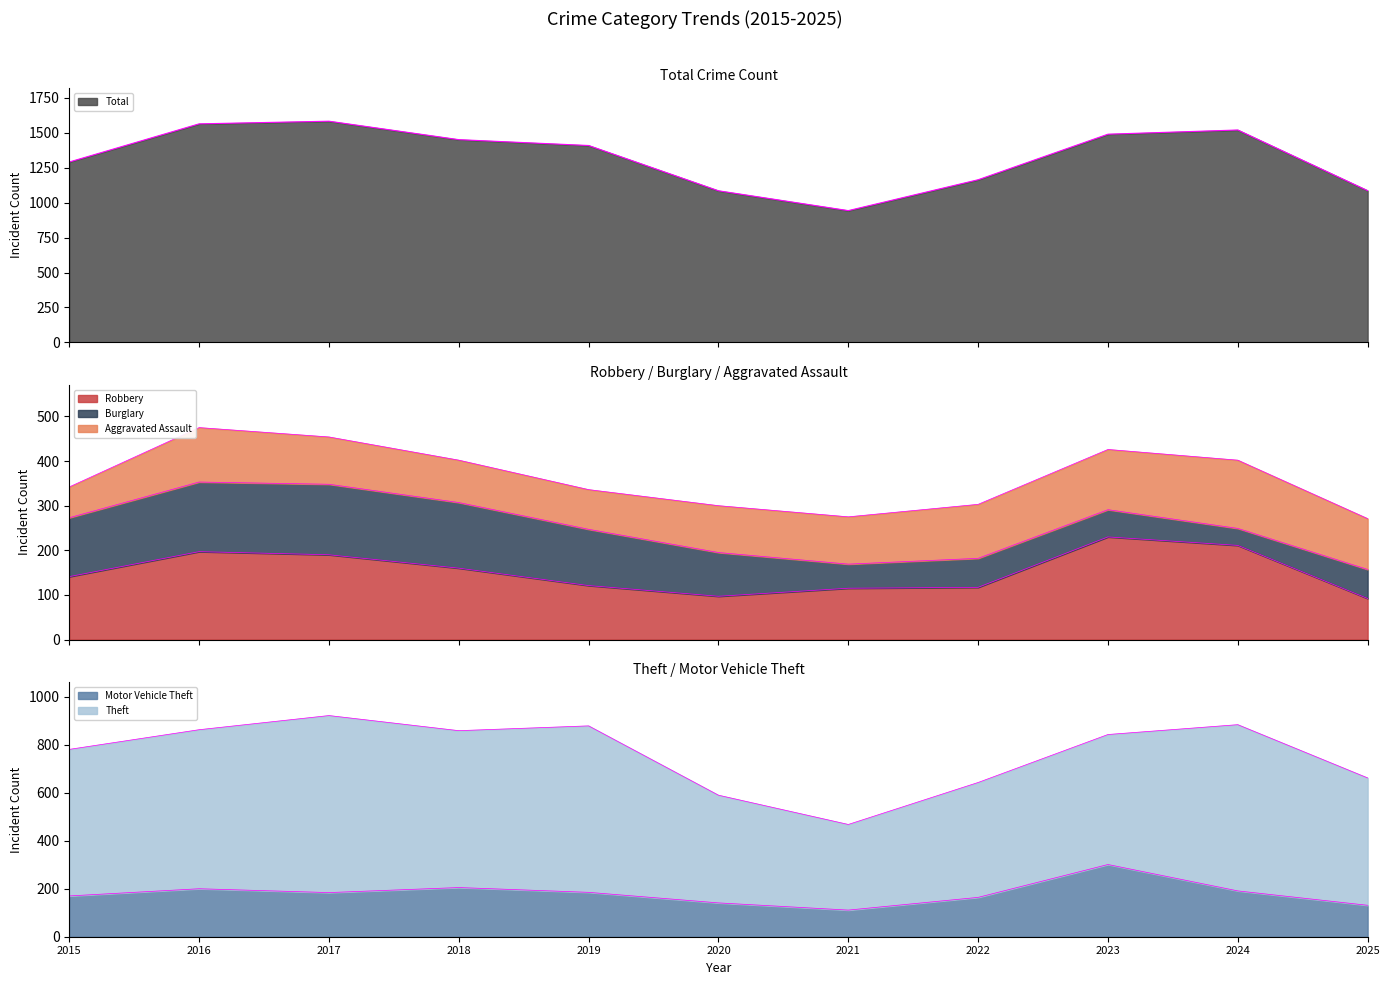

Which has a higher value, 2015 or 2017?

2017